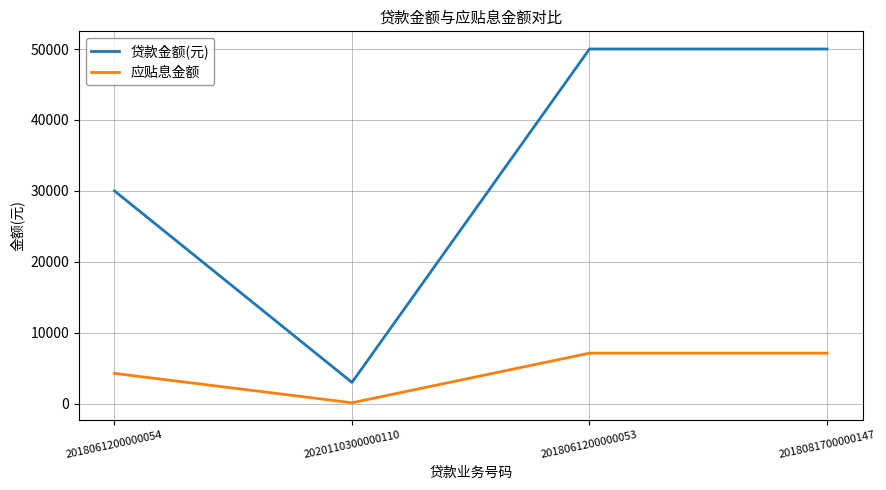

Is the value of 贷款金额(元) at 2020110300000110 greater than the value of 应贴息金额 at 2018081700000147?

No